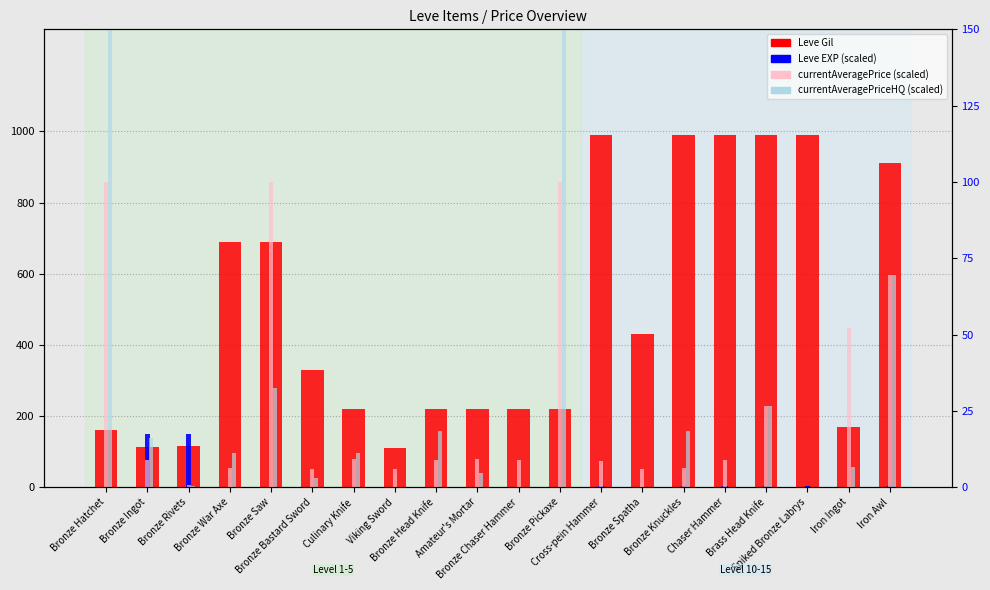

What is the spread (max minus min) of values at Amateur's Mortar?

218.8